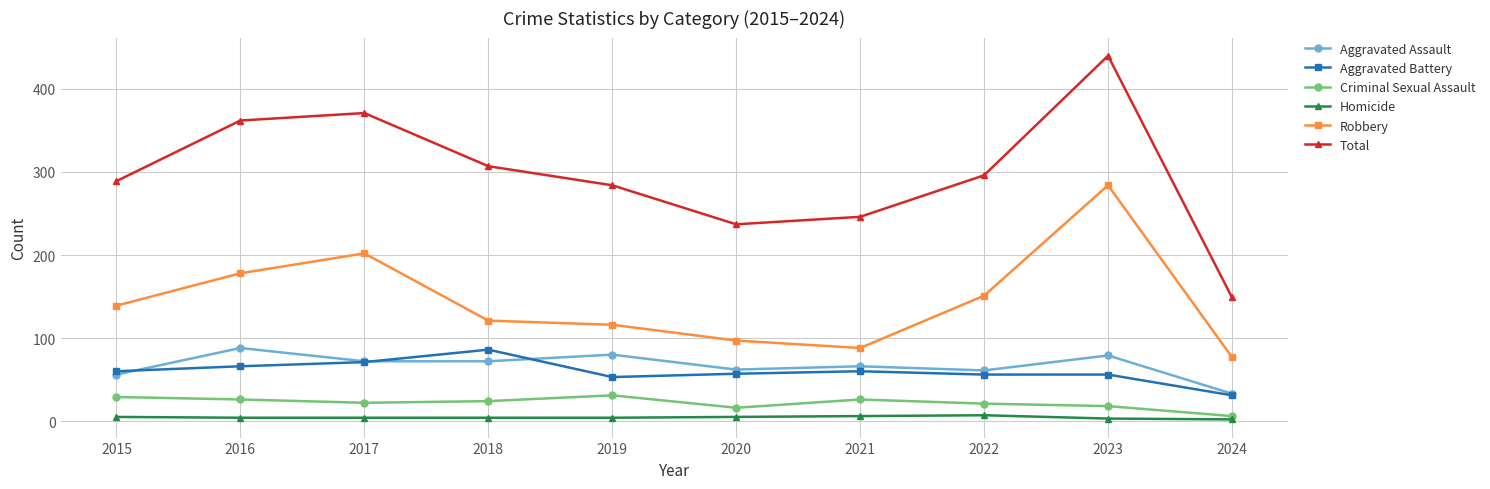

Which series has the largest total across all categories?

Total